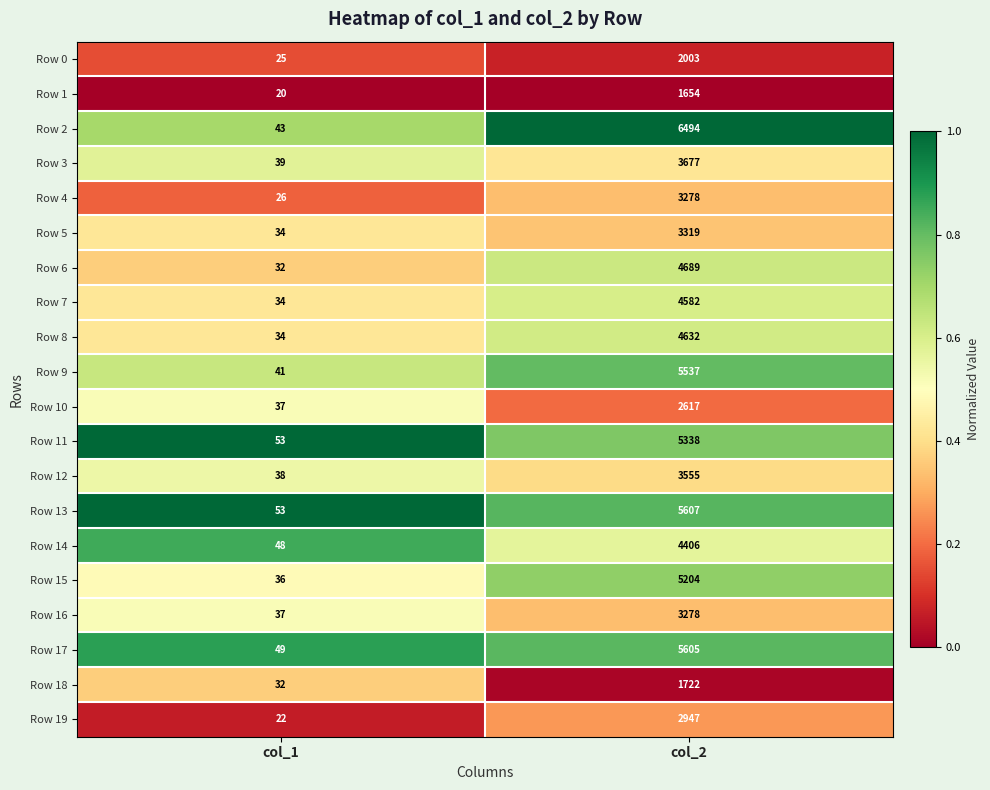

The value of Row 11 at col_1 is 71. True or false?

False